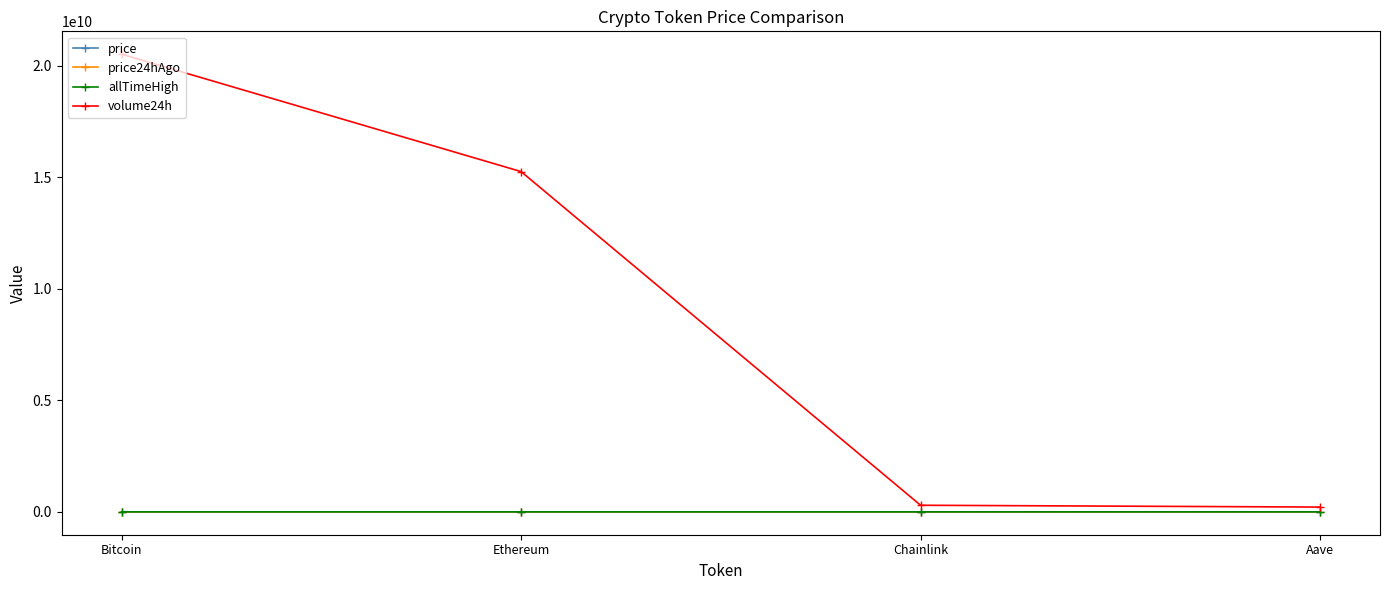

Where is volume24h nearest to the value 10365558729?

Ethereum